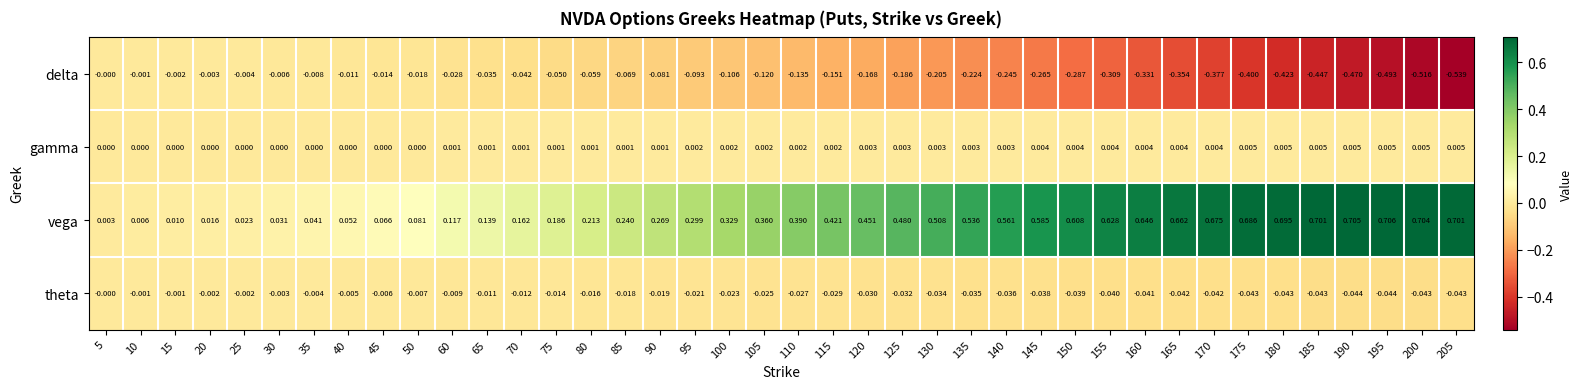

Is the value of theta at 75 greater than the value of delta at 20?

No